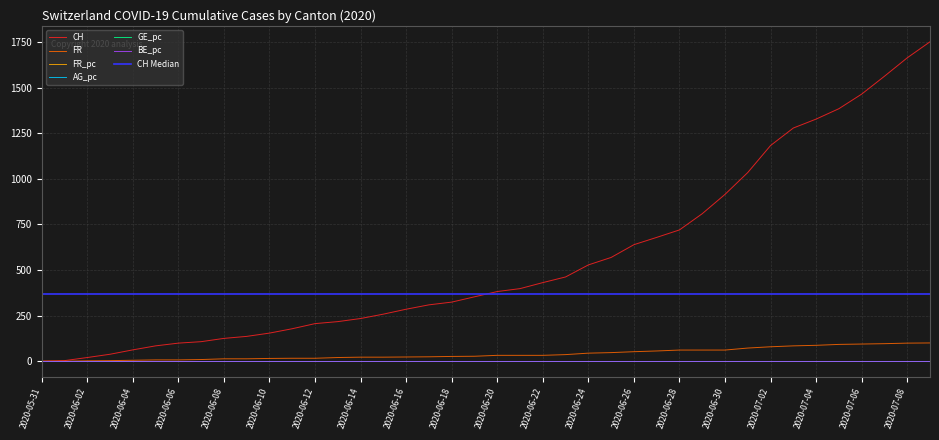

True or false: GE_pc and CH intersect in this chart.

False